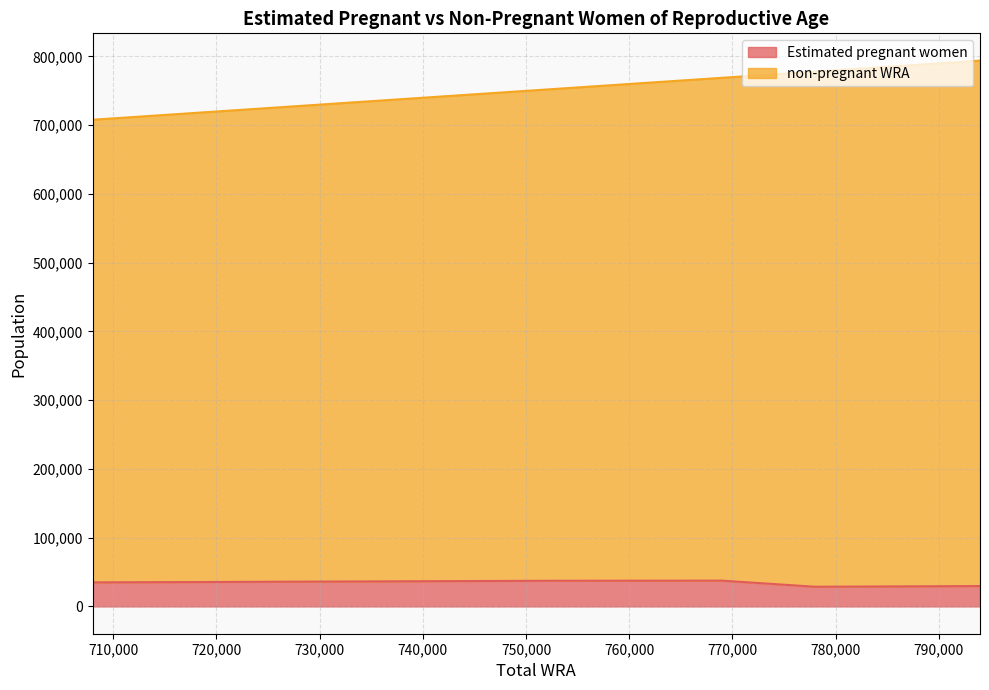

What is the value of the non-pregnant WRA point at the 10th from the left?

718000.0